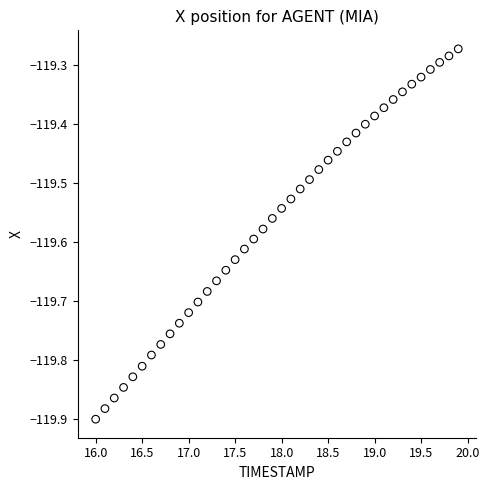

What is the range of X values (max minus min)?

3.9